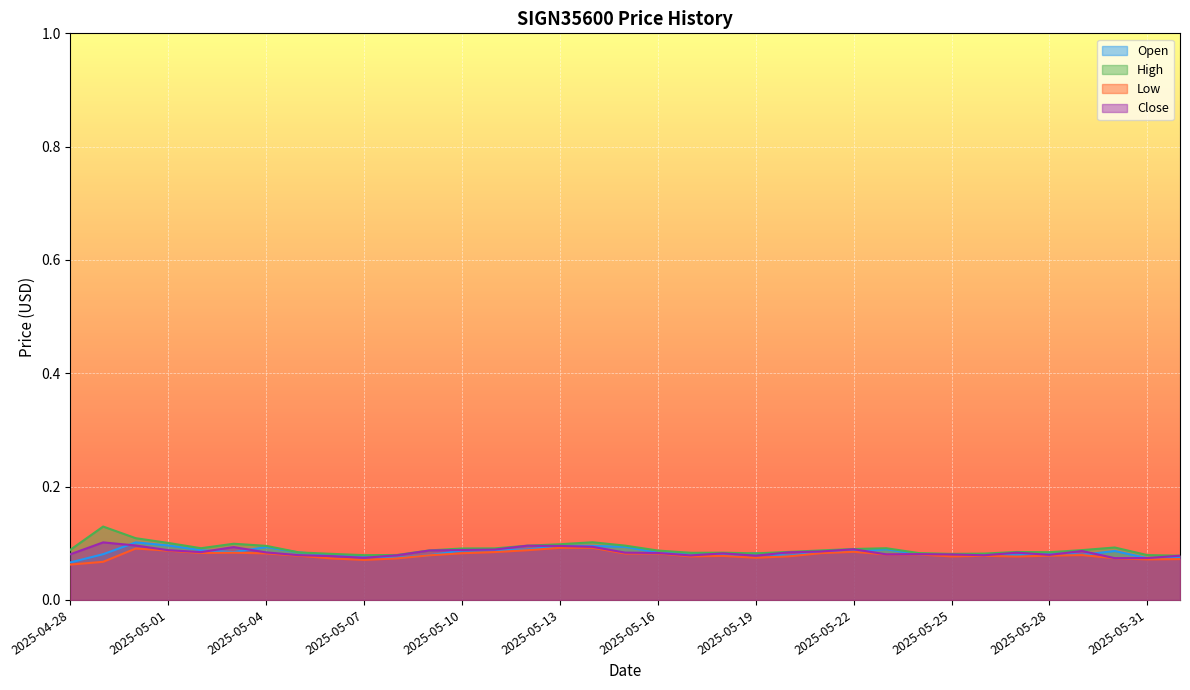

What is the label of the 14th point from the right?

2025-05-19